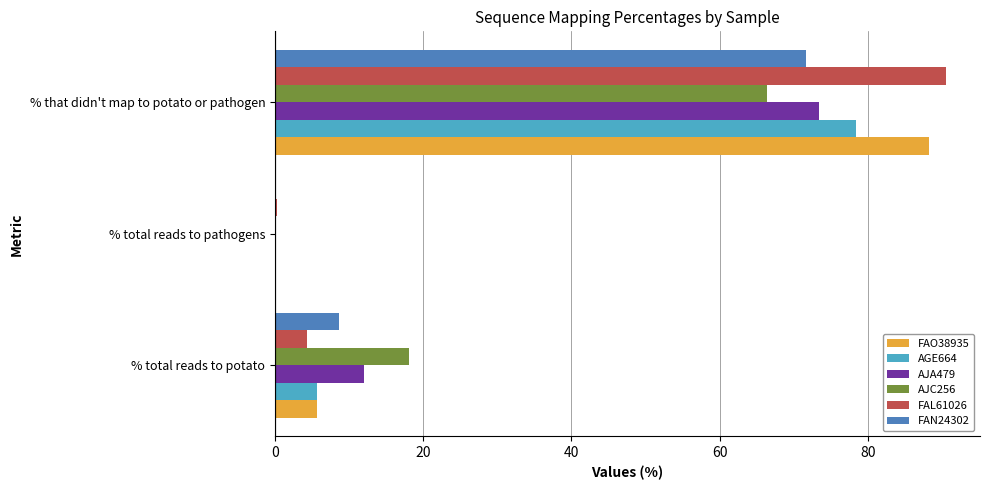

The value of FAN24302 at % that didn't map to potato or pathogen is 71.7. True or false?

True